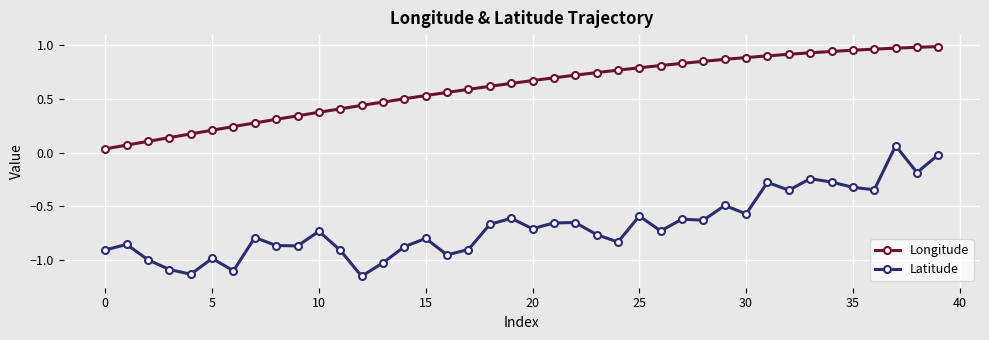

True or false: Latitude and Longitude intersect in this chart.

False